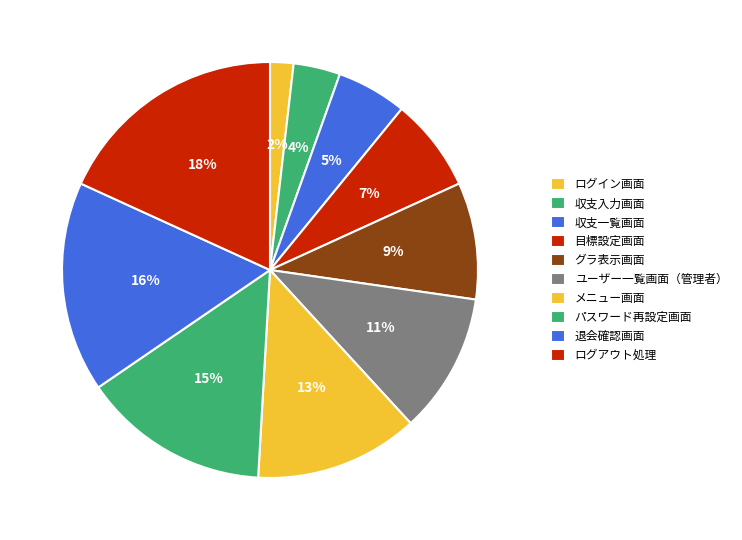

To the nearest percent, what is the difference between the largest and smallest slice percentages?

16%